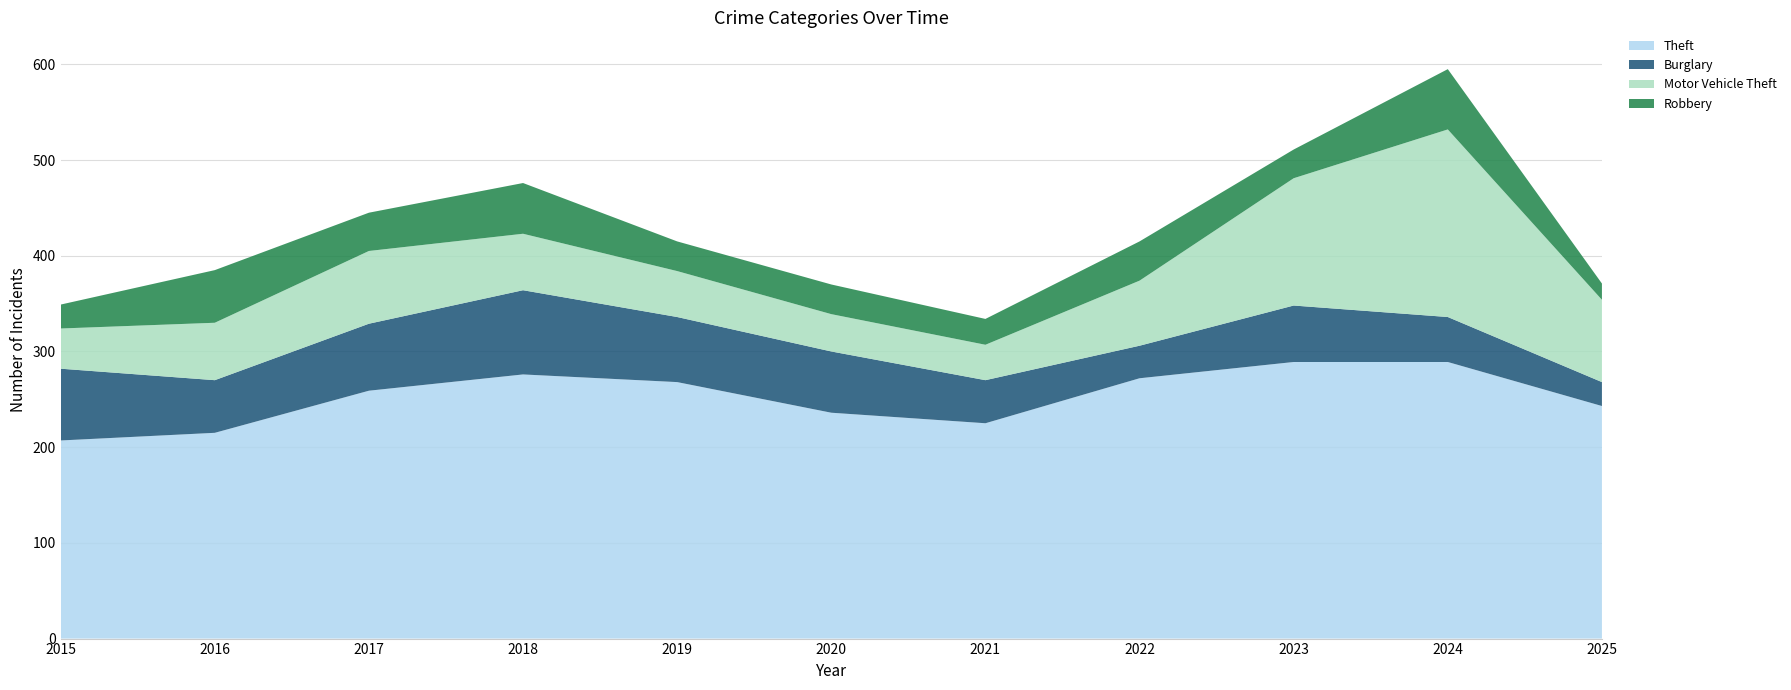

Reading left to right, what are all the values shown in this chart?

Theft: 2015=207	2016=215	2017=259	2018=276	2019=268	2020=236	2021=225	2022=272	2023=289	2024=289	2025=243
Burglary: 2015=75	2016=55	2017=70	2018=88	2019=68	2020=64	2021=45	2022=34	2023=59	2024=47	2025=25
Motor Vehicle Theft: 2015=42	2016=60	2017=76	2018=59	2019=48	2020=39	2021=37	2022=68	2023=133	2024=196	2025=86
Robbery: 2015=25	2016=55	2017=40	2018=53	2019=31	2020=31	2021=27	2022=41	2023=30	2024=63	2025=17